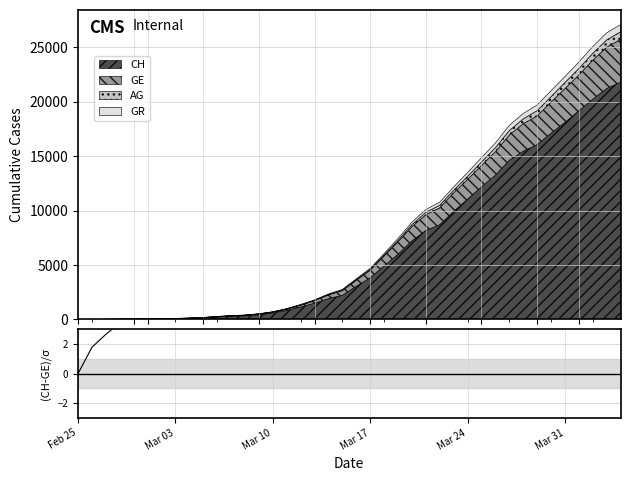

What is the highest value of the CH series?

21808